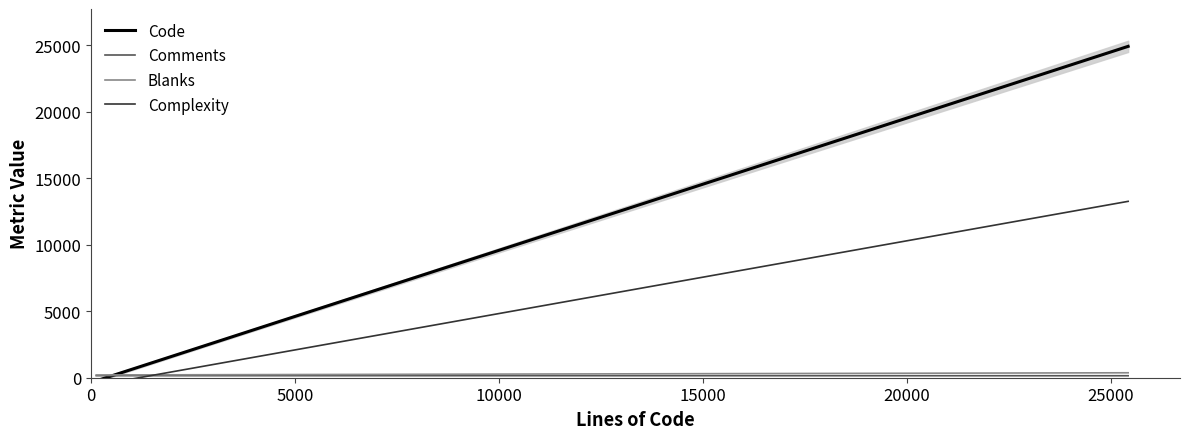

Reading left to right, list all the values displayed in this chart.

lines: 1564	213	2764	8143	2748	1684	2929	939	1342	1076	1495	1167	2101	1282	1430	3169	2065	3286	756	3334	926	1516	125	3640	2733	2325	25431	2680	159	1643	251	3503	1033	1724	199	211	863	2653	774	851
code: 1214	149	2138	7911	2319	1324	2434	722	997	783	1303	930	1648	926	991	2505	1587	2439	556	2517	733	1196	105	2804	2117	1954	25198	1989	92	1088	158	2856	795	1330	174	95	501	2074	424	656
comments: 145	39	161	67	72	139	218	61	148	135	43	102	132	123	154	327	180	335	77	298	76	158	0	339	216	134	51	332	42	338	50	227	110	241	1	92	216	222	232	70
blanks: 205	25	465	165	357	221	277	156	197	158	149	135	321	233	285	337	298	512	123	519	117	162	20	497	400	237	182	359	25	217	43	420	128	153	24	24	146	357	118	125
complexity: 364	45	0	834	720	364	482	213	265	230	393	193	510	206	198	360	416	590	113	522	238	295	9	939	590	509	14736	305	17	297	30	402	470	445	30	14	103	466	65	189